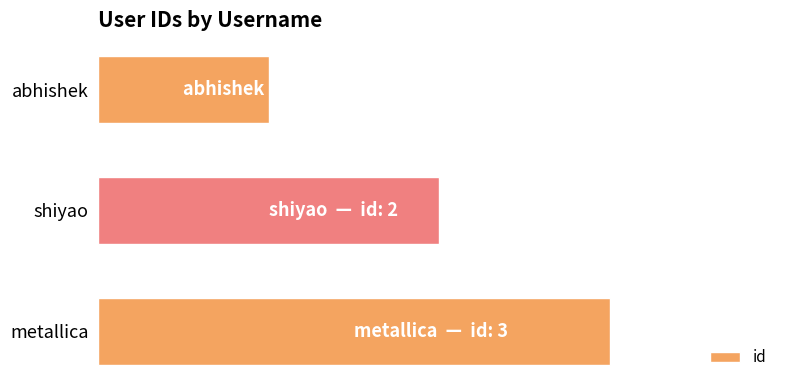

Does the chart contain any negative values?

No